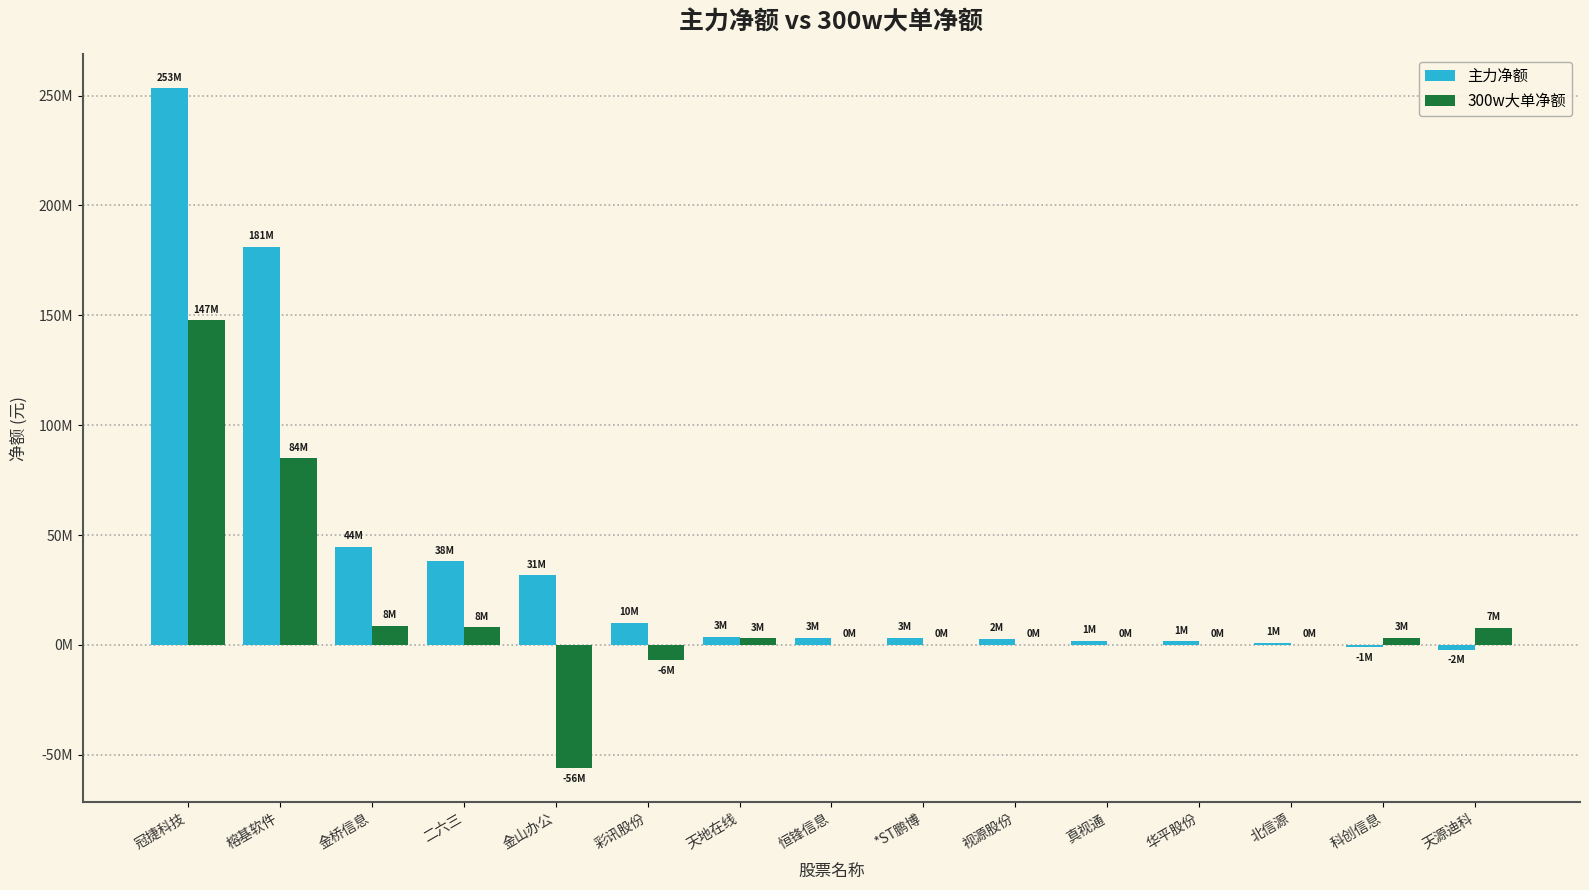

Does the chart contain stacked bars?

No